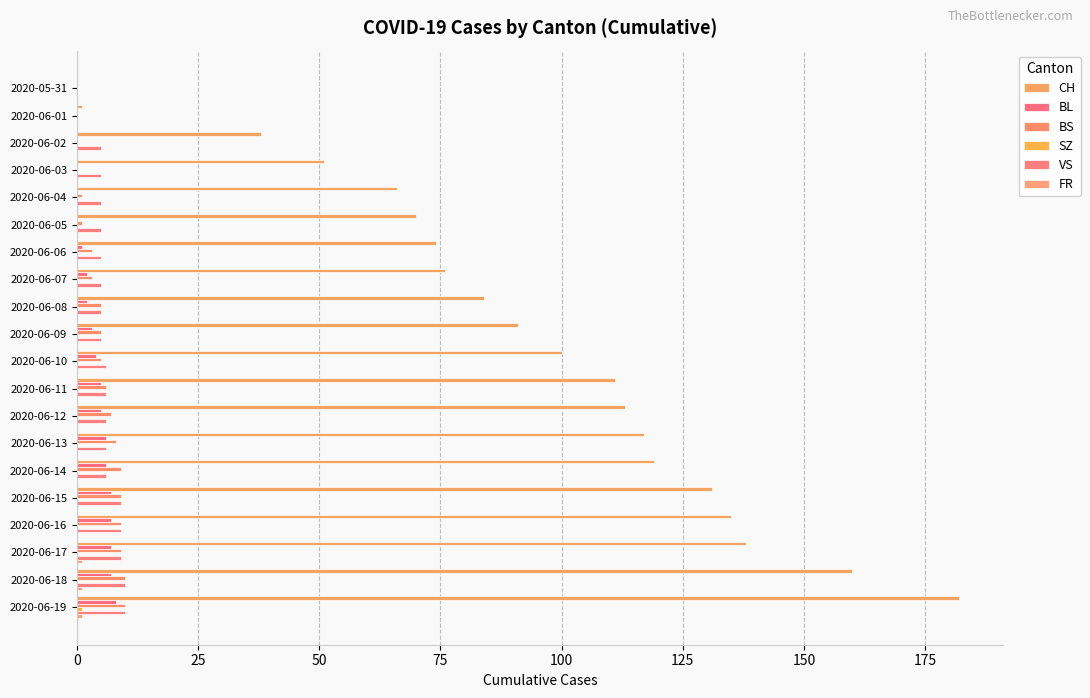

What is the difference between the second highest and second lowest values in the VS series?

10